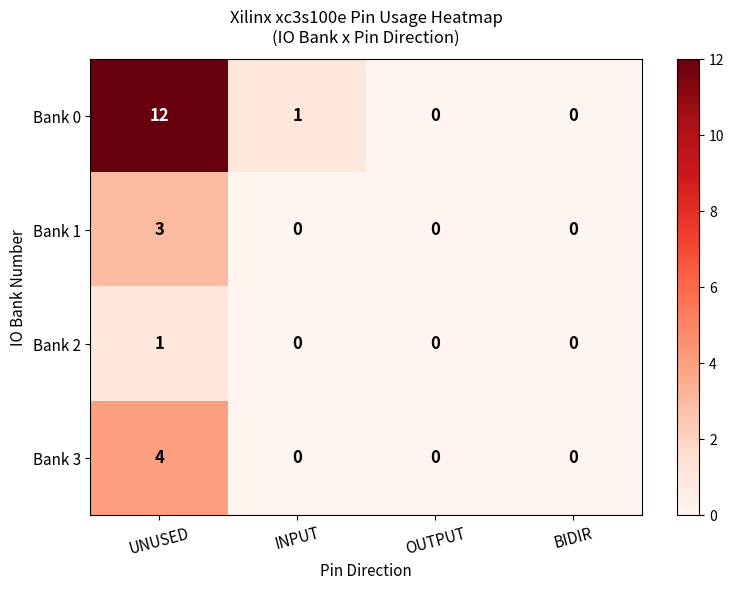

At how many categories does at least one series exceed 3?

1